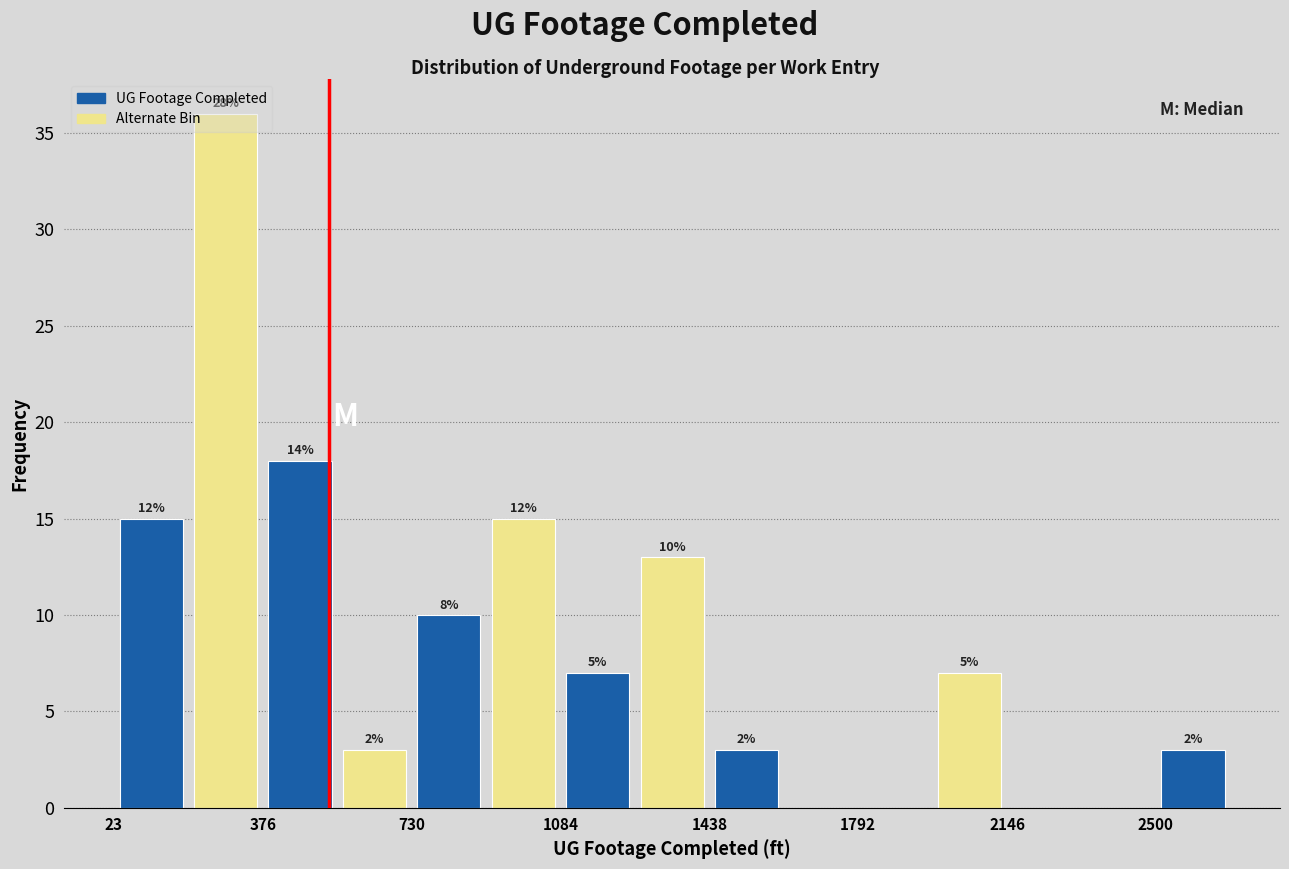

Read against the x-axis, roughly where is the centre of the tallest bar?

300